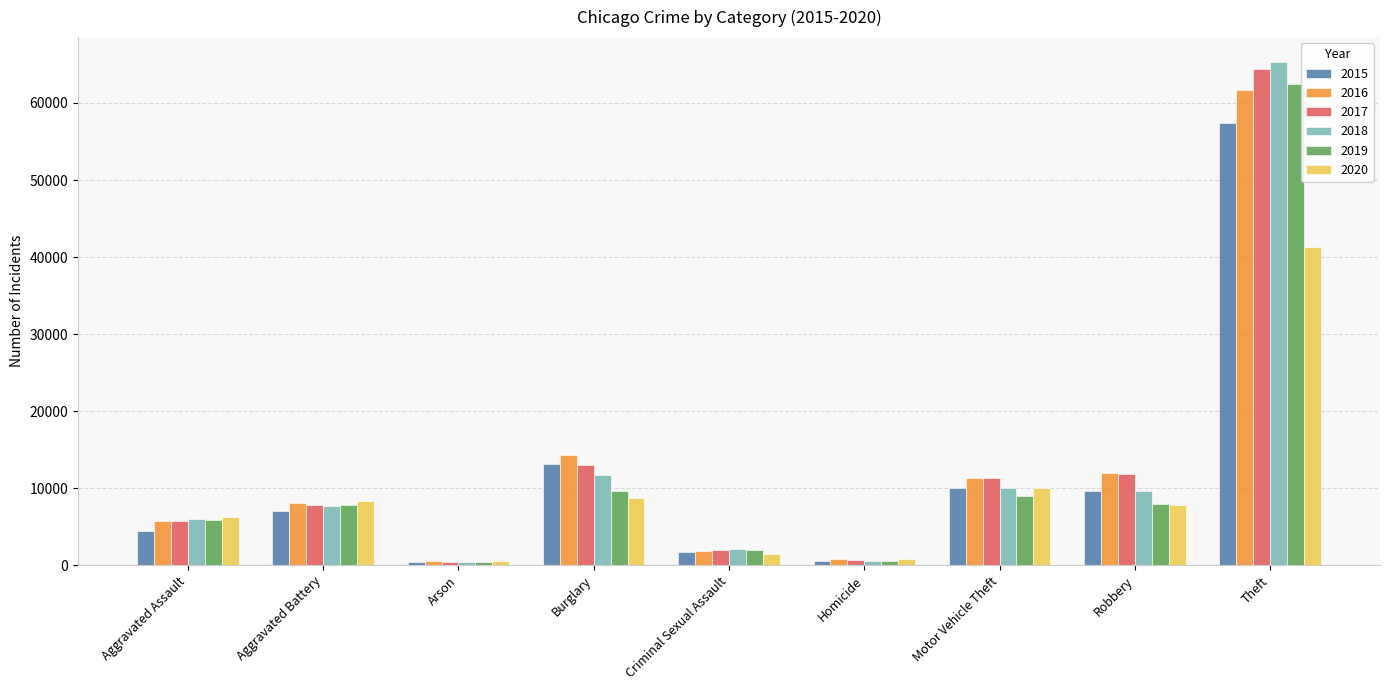

At which label does 2017 reach its peak?

Theft